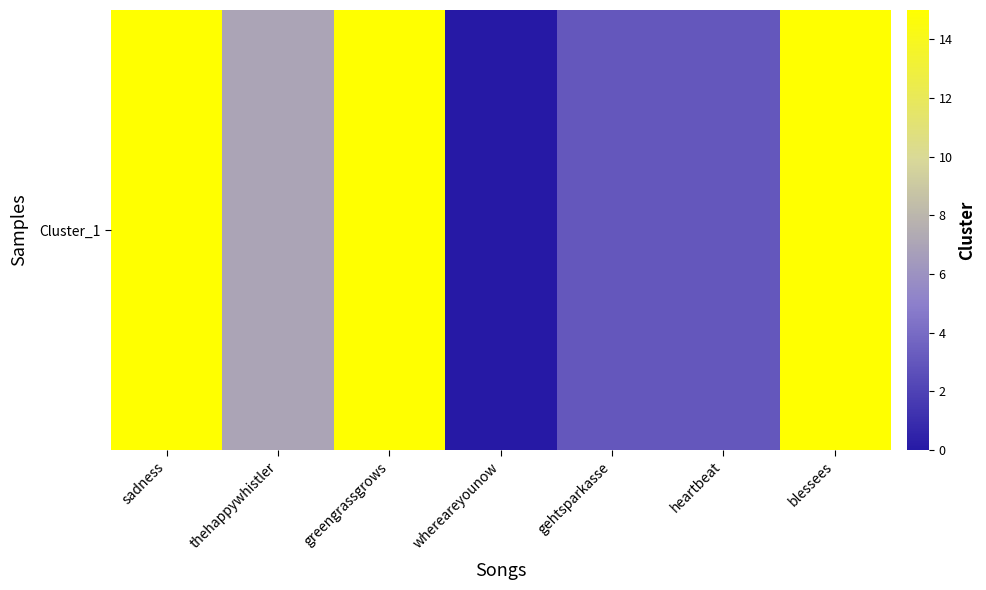

Reading right to left, transcribe all the data shown in this chart.

blessees=15	heartbeat=3	gehtsparkasse=3	whereareyounow=0	greengrassgrows=15	thehappywhistler=7	sadness=15